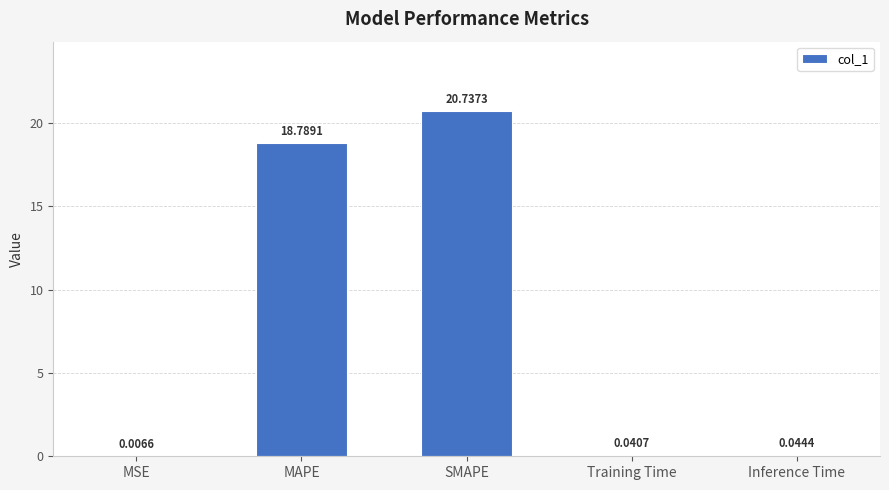

Which label corresponds to the largest value in the chart?

SMAPE